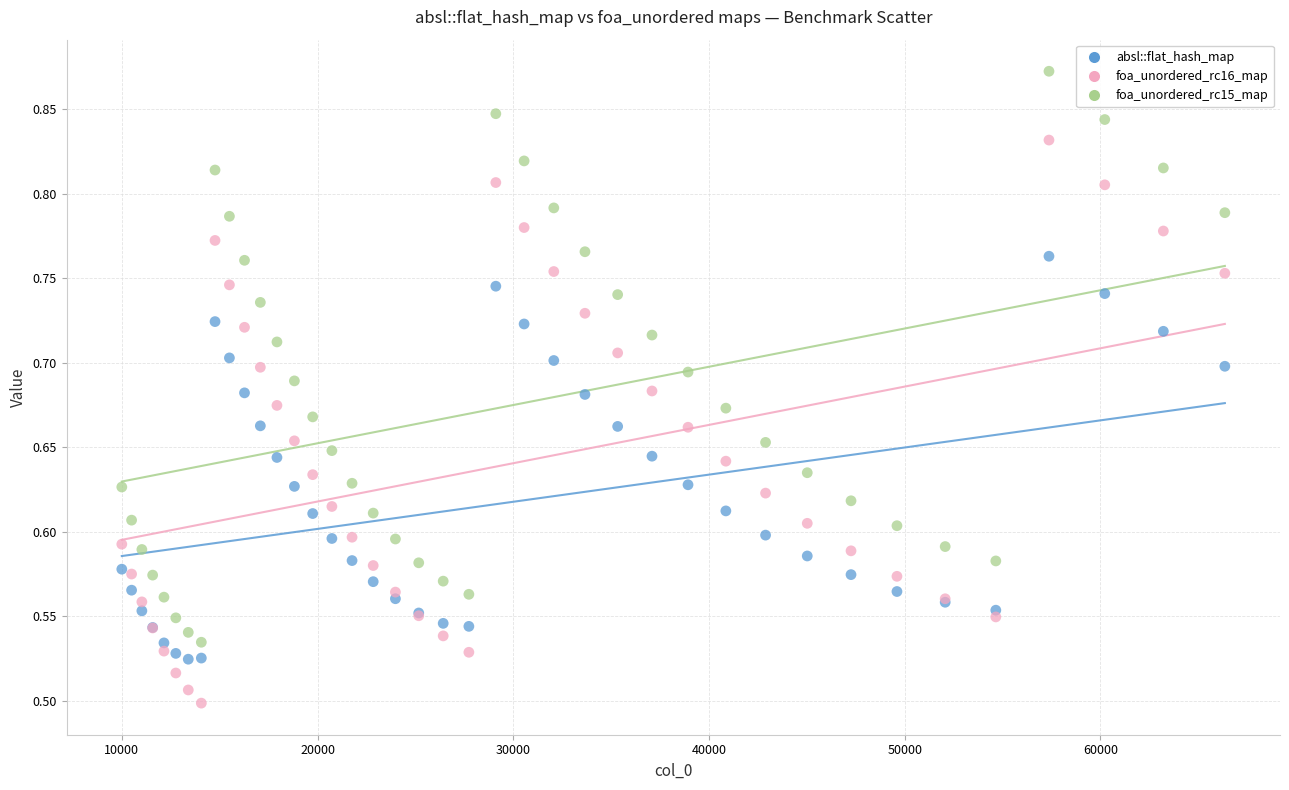

Which series reaches the minimum Y coordinate?

foa_unordered_rc16_map